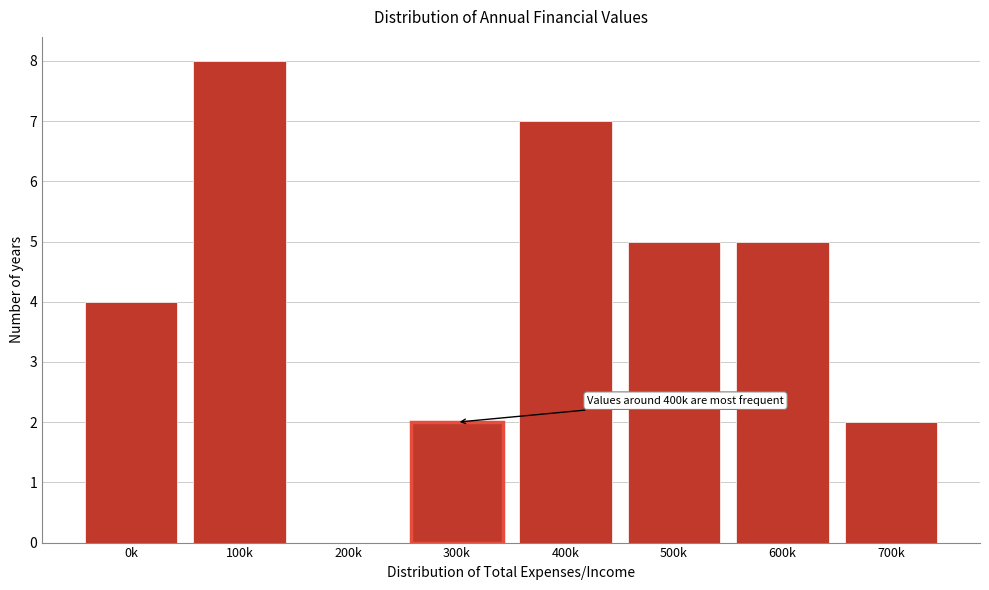

Reading left to right, transcribe all the data shown in this chart.

0k=4	100k=8	200k=0	300k=2	400k=7	500k=5	600k=5	700k=2